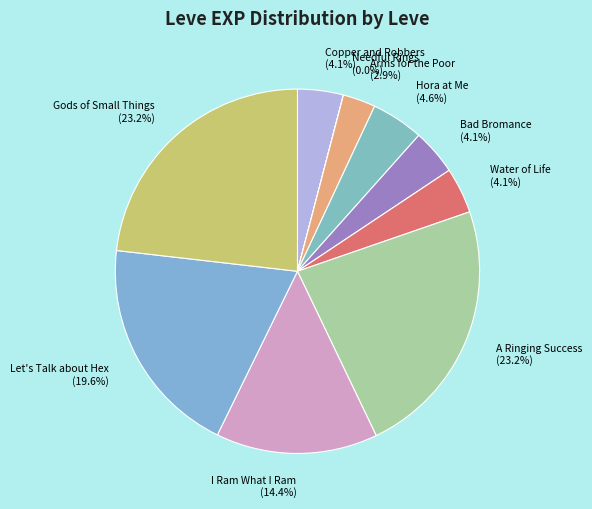

To the nearest percent, what is the difference between the Water of Life and I Ram What I Ram slice percentages?

10%